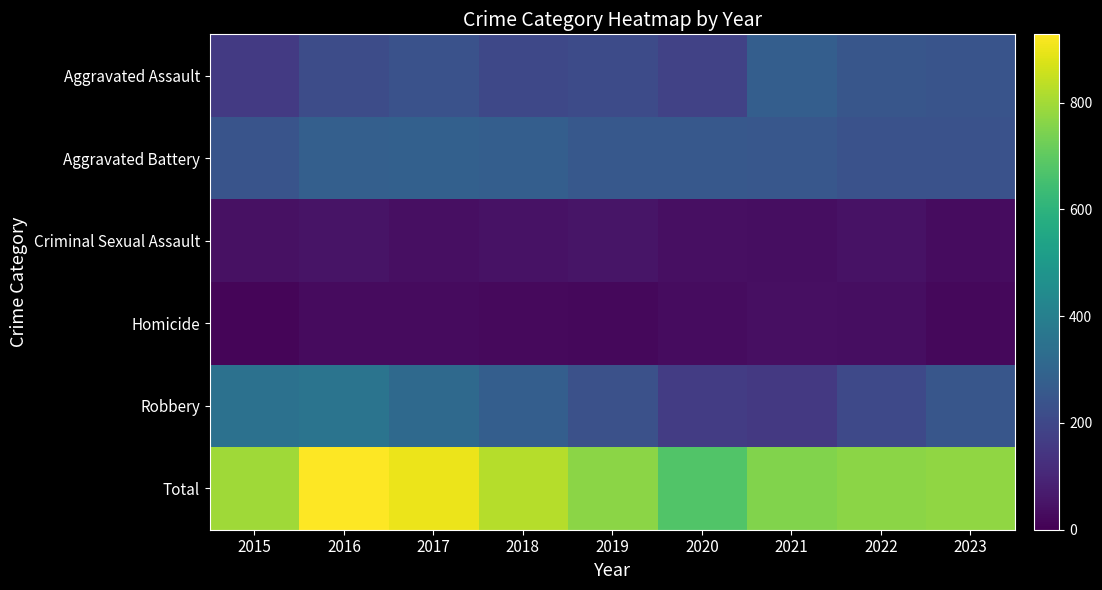

Reading left to right, list all the values displayed in this chart.

Aggravated Assault: 2015=158	2016=214	2017=234	2018=202	2019=211	2020=184	2021=279	2022=249	2023=241
Aggravated Battery: 2015=241	2016=281	2017=283	2018=276	2019=254	2020=256	2021=251	2022=235	2023=234
Criminal Sexual Assault: 2015=41	2016=49	2017=39	2018=45	2019=53	2020=39	2021=33	2022=44	2023=32
Homicide: 2015=11	2016=26	2017=27	2018=23	2019=19	2020=32	2021=37	2022=35	2023=20
Robbery: 2015=346	2016=358	2017=318	2018=279	2019=231	2020=164	2021=153	2022=205	2023=247
Total: 2015=797	2016=928	2017=901	2018=825	2019=768	2020=675	2021=753	2022=768	2023=774